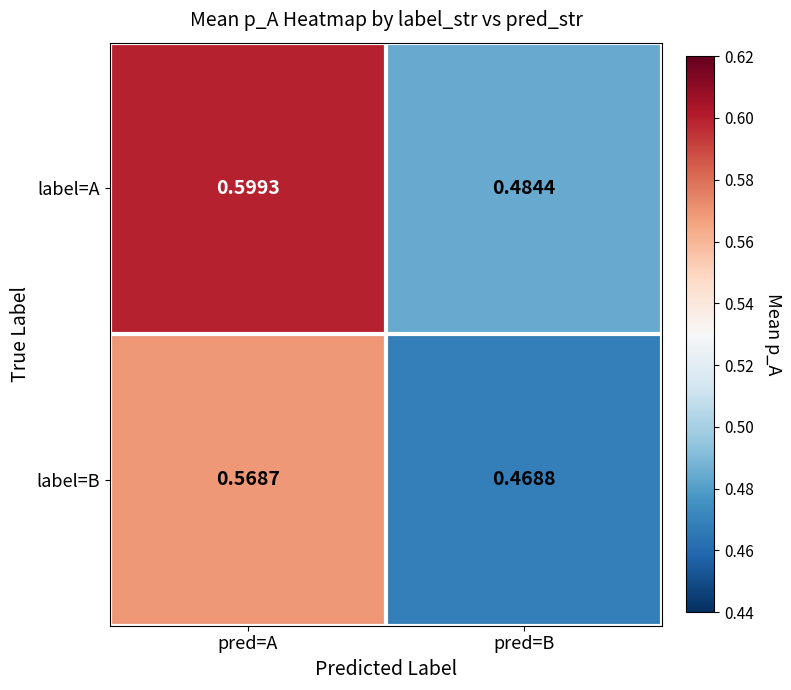

At which label does label=A reach its peak?

pred=A